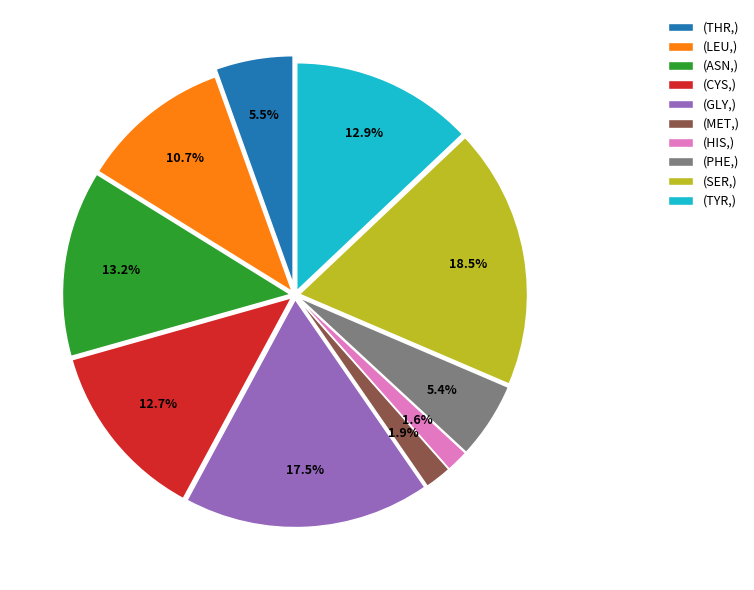

Does any single category account for the majority?

No